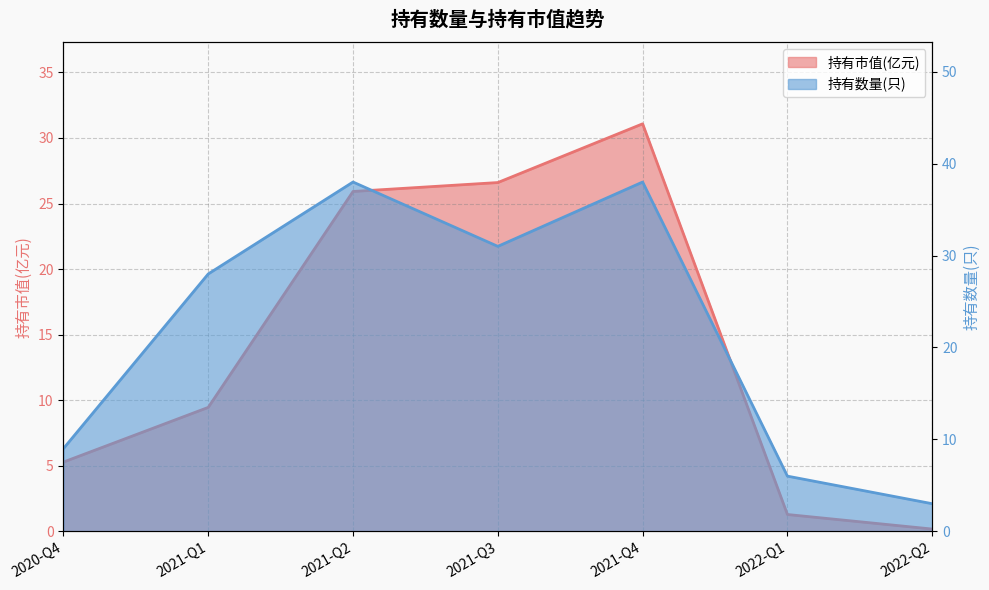

Reading right to left, extract all data points from this chart.

持有市值(亿元): 2022-Q2=0.2	2022-Q1=1.3	2021-Q4=31.1	2021-Q3=26.6	2021-Q2=25.9	2021-Q1=9.4	2020-Q4=5.3
持有数量(只): 2022-Q2=3.0	2022-Q1=6.0	2021-Q4=38.0	2021-Q3=31.0	2021-Q2=38.0	2021-Q1=28.0	2020-Q4=9.0